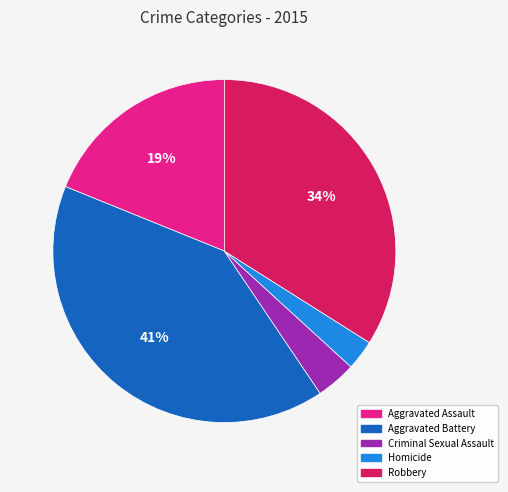

How many segments does this pie chart have?

5